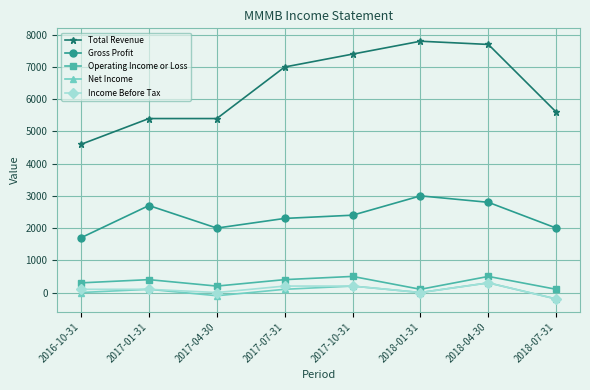

What is the lowest value of the Income Before Tax series?

-200